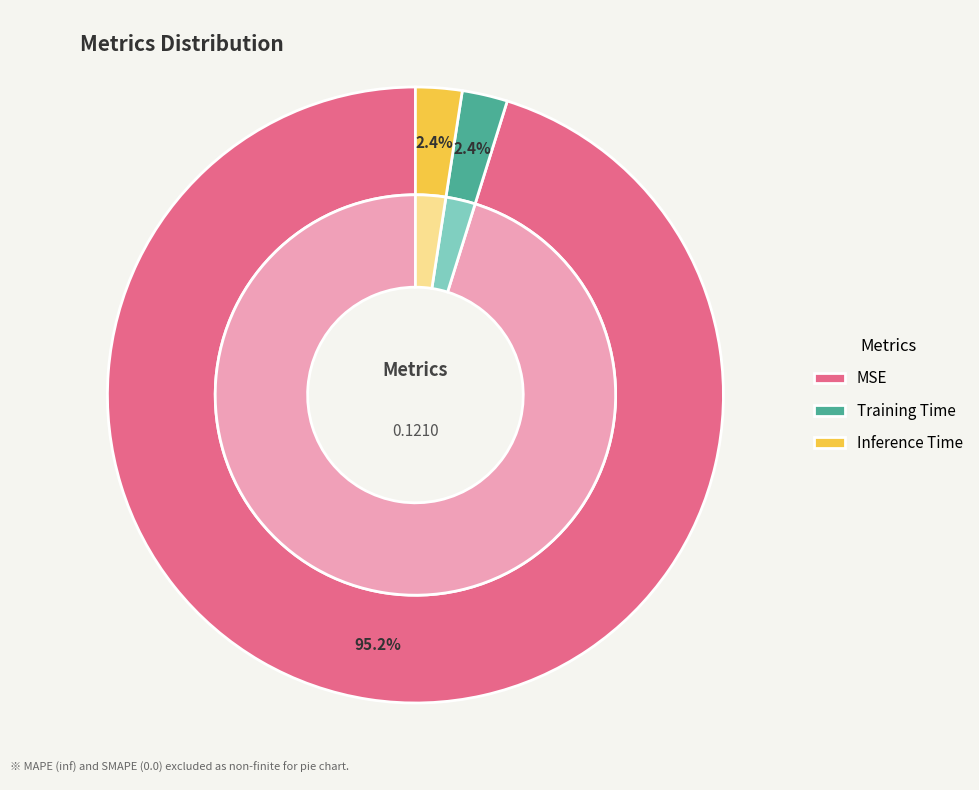

Does any single category account for the majority?

Yes